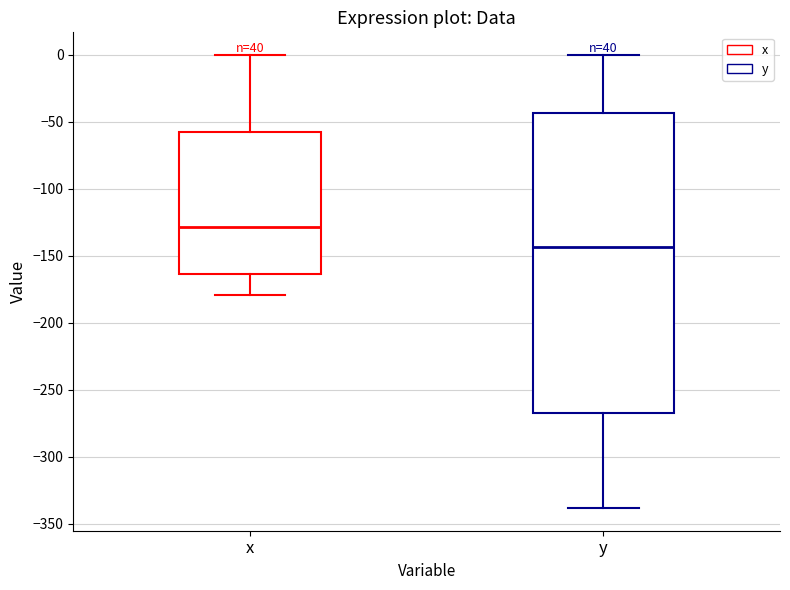

Where is the upper edge of the box for y on the y-axis? The values are not printed on the chart, so give them approximately, as read against the axis.

-45